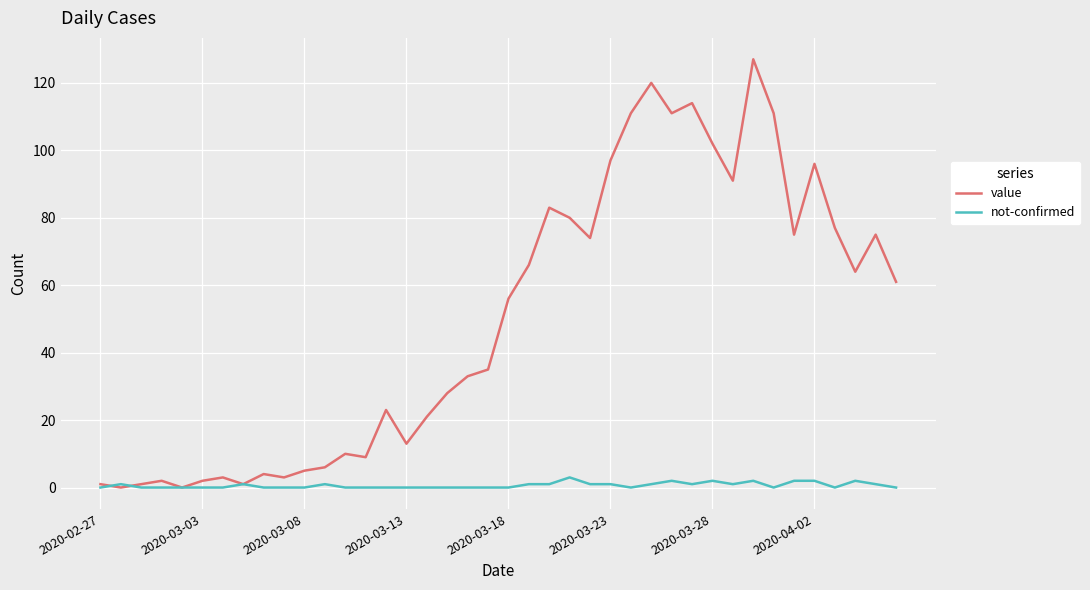

Reading left to right, extract all data points from this chart.

value: 1	0	1	2	0	2	3	1	4	3	5	6	10	9	23	13	21	28	33	35	56	66	83	80	74	97	111	120	111	114	102	91	127	111	75	96	77	64	75	61
not-confirmed: 0	1	0	0	0	0	0	1	0	0	0	1	0	0	0	0	0	0	0	0	0	1	1	3	1	1	0	1	2	1	2	1	2	0	2	2	0	2	1	0